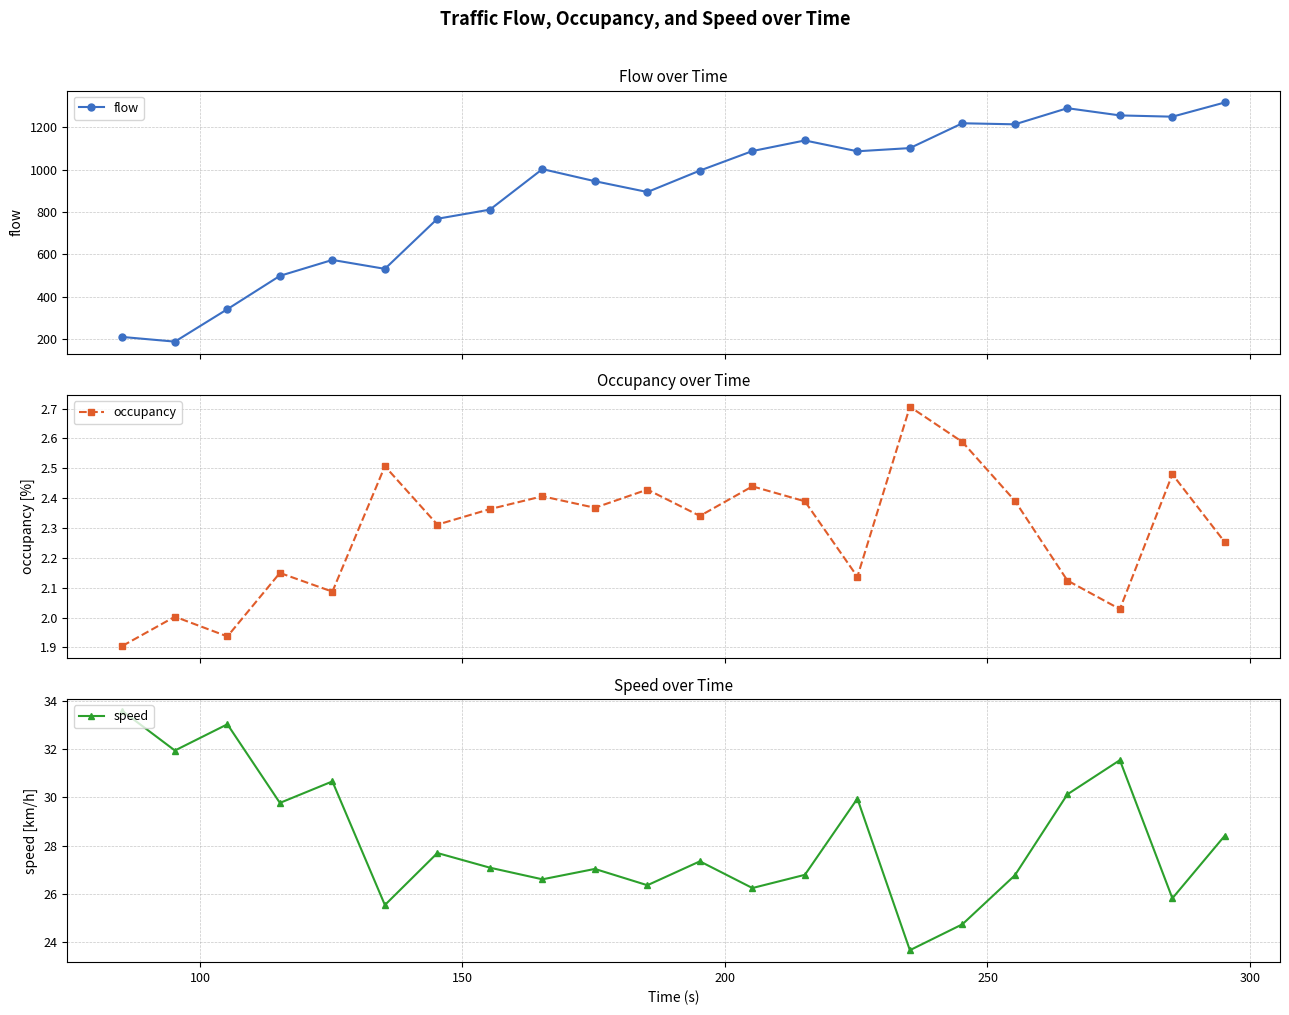

How many interior local peaks does the speed series have?

7